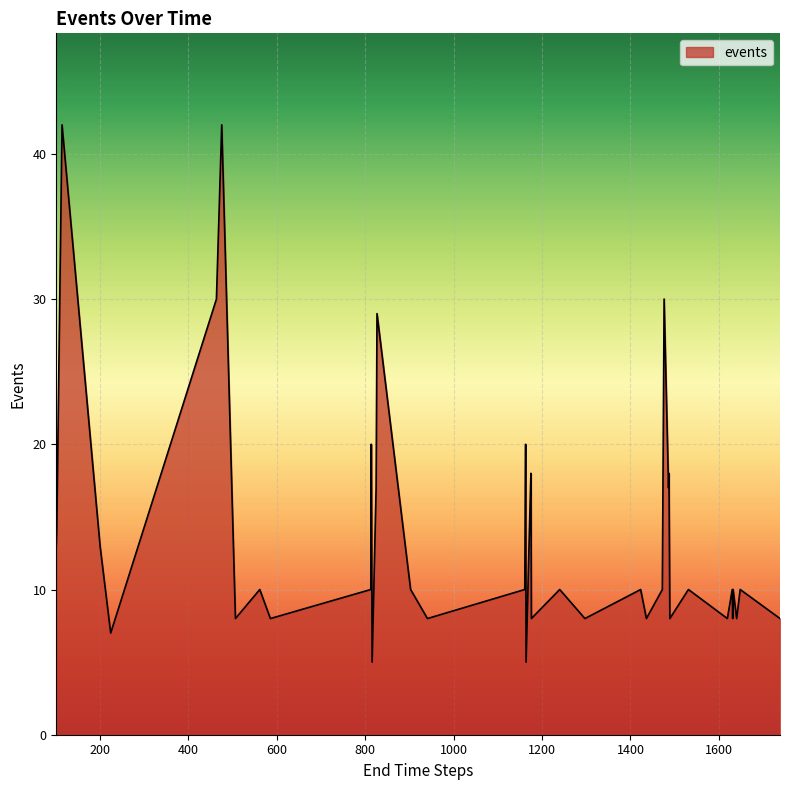

What is the difference between the maximum and minimum values?

37